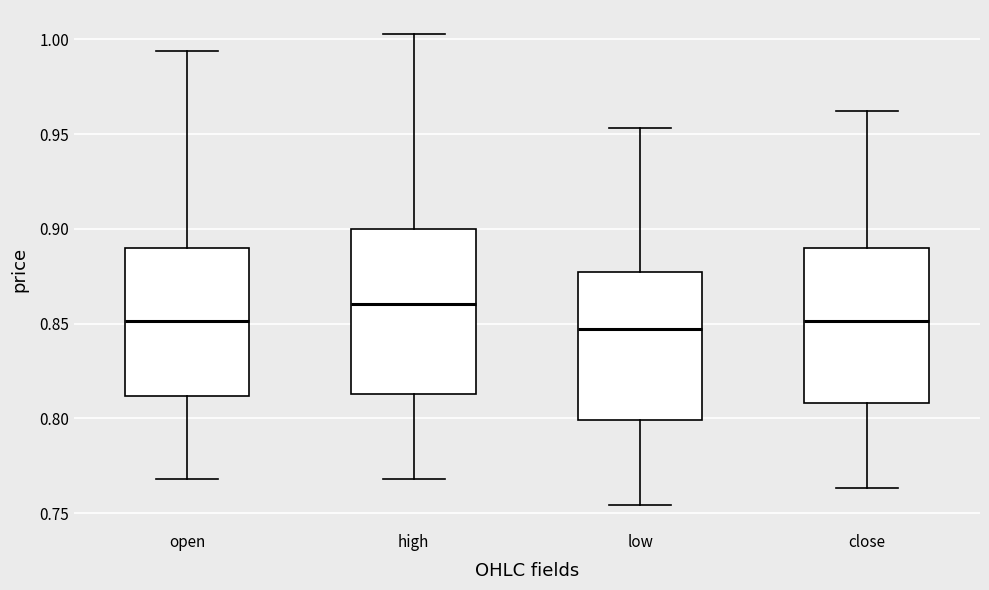

Reading left to right, read every box against the y-axis: the position of its median line, the range the box covers, and the ends of its whiskers. The values are not printed on the chart, so give them approximately, as read against the axis.

open: median 0.850, box 0.810 to 0.890, whiskers 0.770 to 0.995
high: median 0.860, box 0.815 to 0.900, whiskers 0.770 to 1.005
low: median 0.845, box 0.800 to 0.875, whiskers 0.755 to 0.955
close: median 0.850, box 0.810 to 0.890, whiskers 0.765 to 0.960